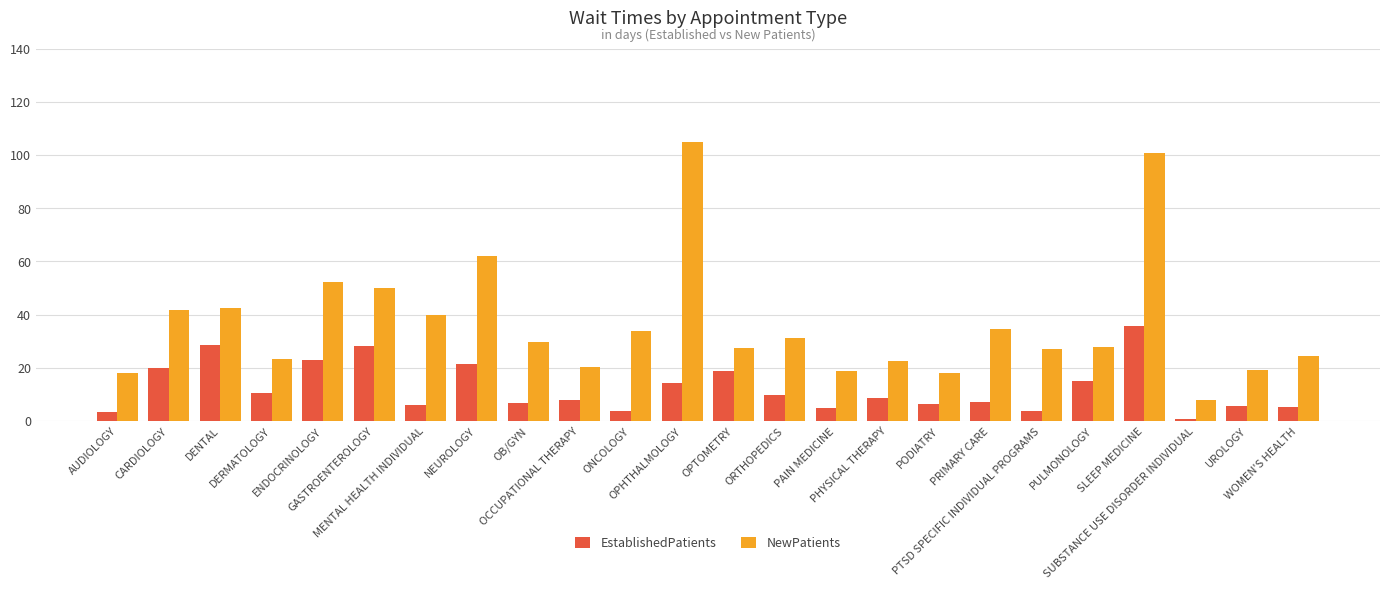

At which label does EstablishedPatients reach its minimum?

SUBSTANCE USE DISORDER INDIVIDUAL